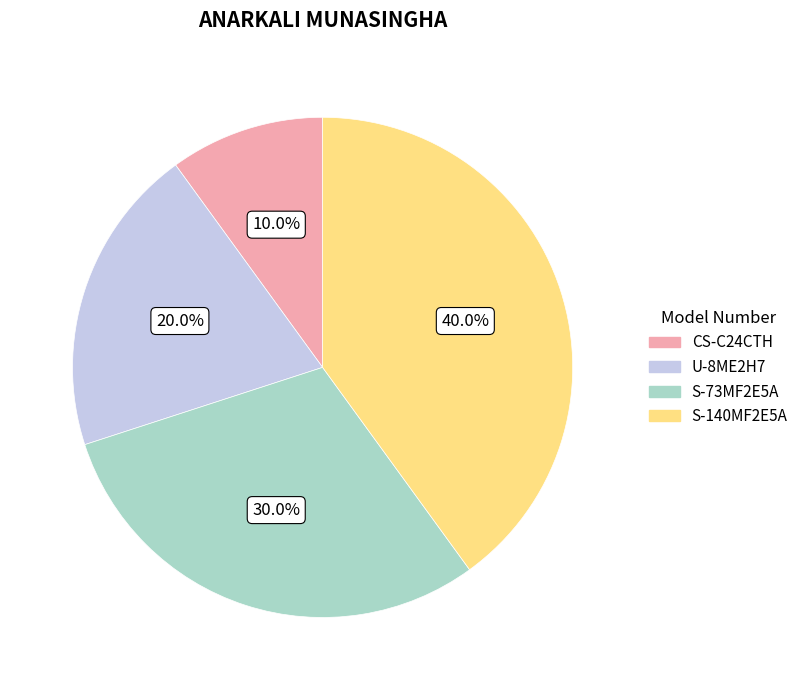

Is it true that S-140MF2E5A is 40% of the pie?

True